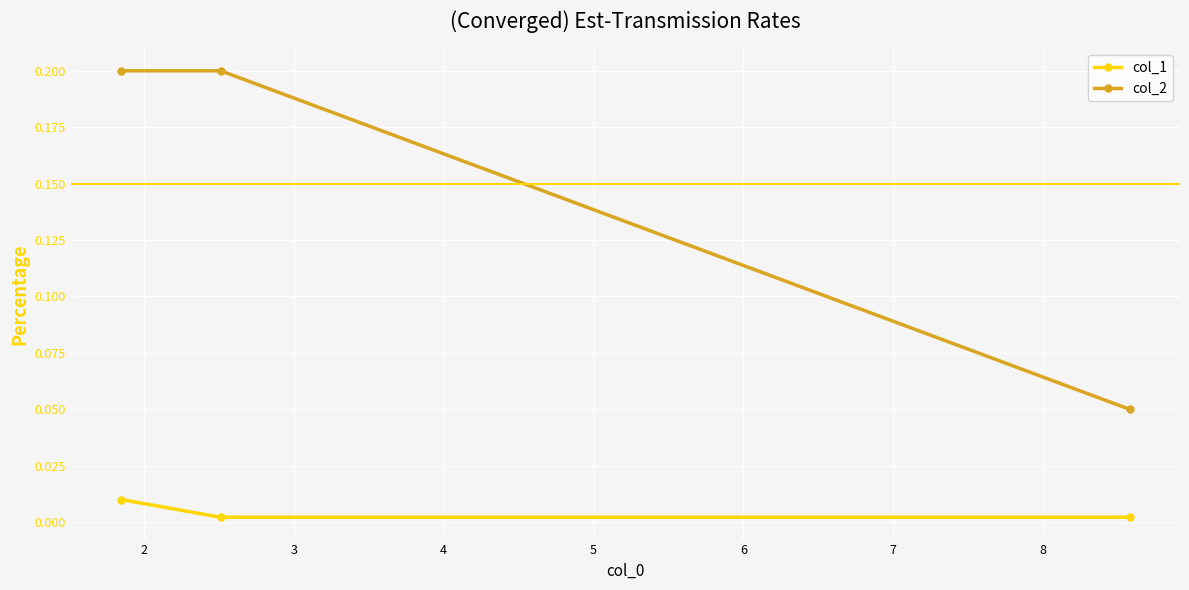

What is the value of the col_2 point at the 2nd from the left?

0.2